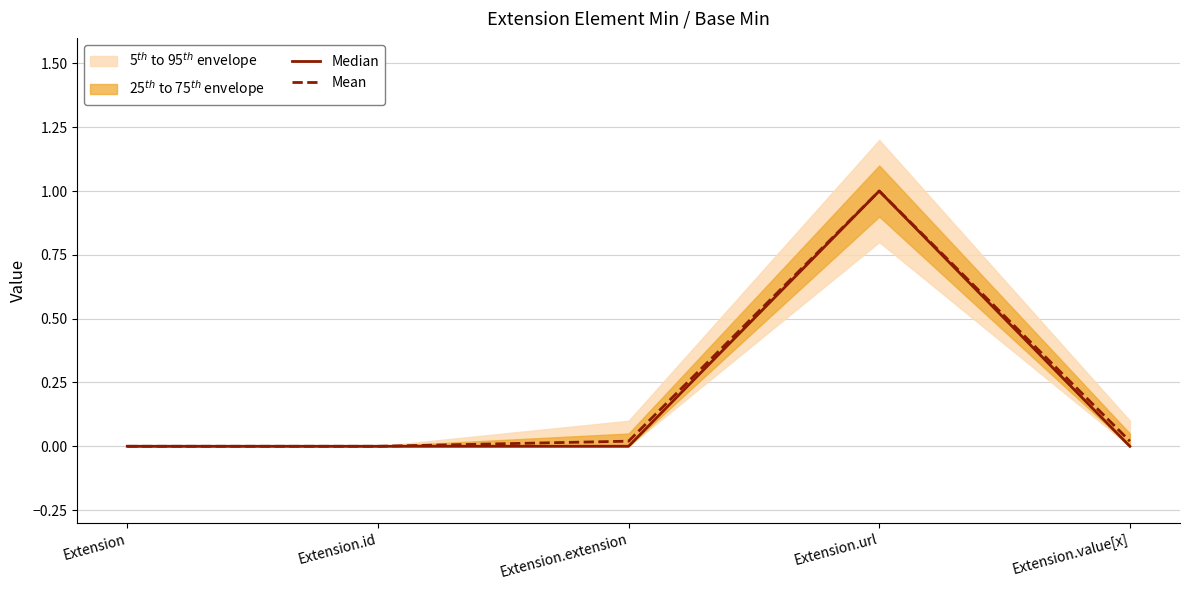

The value of Median at Extension is 0.0. True or false?

True